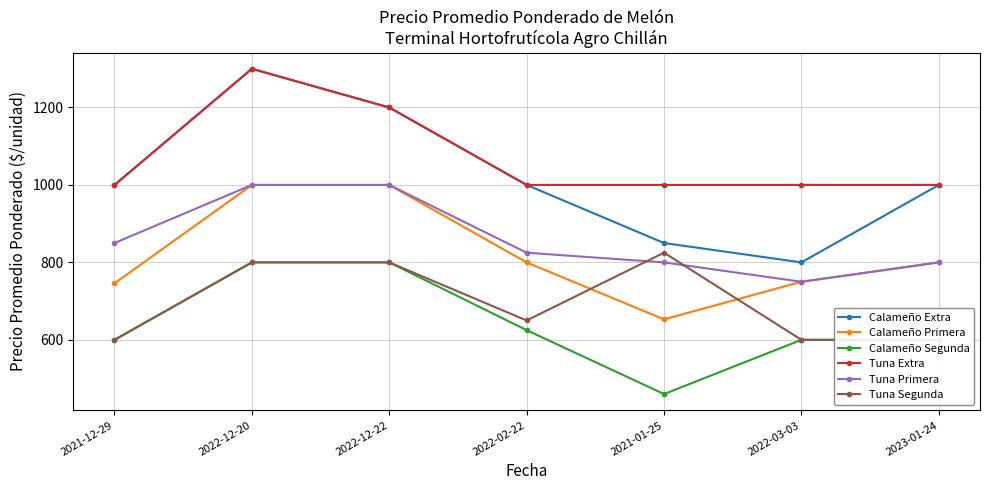

What is the maximum value shown in the chart?

1300